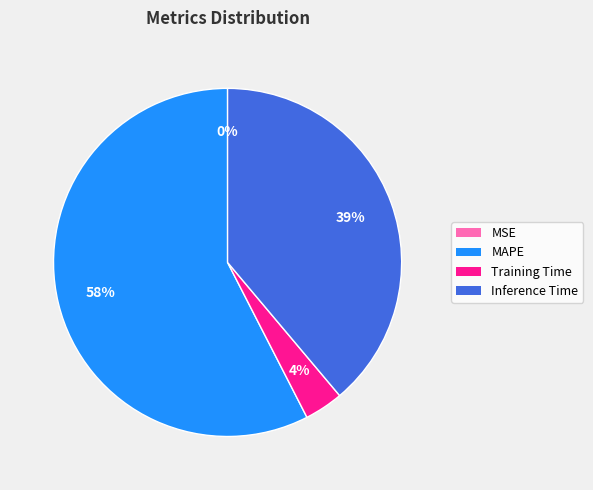

Is there a majority slice in this chart?

Yes